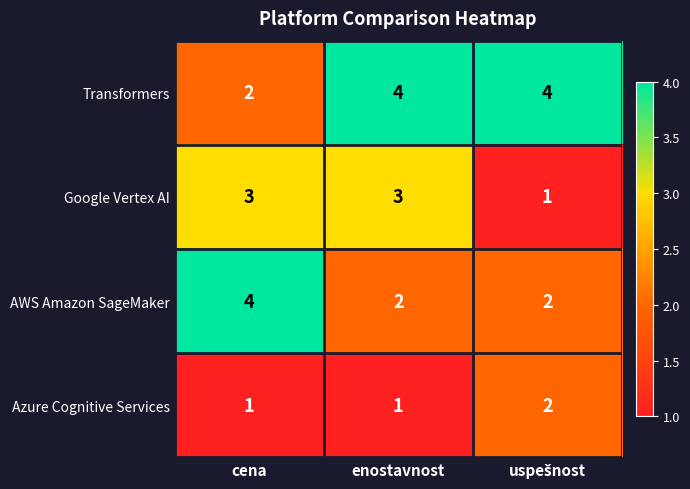

List the series in order of their overall mean, lowest first.

Azure Cognitive Services, Google Vertex AI, AWS Amazon SageMaker, Transformers